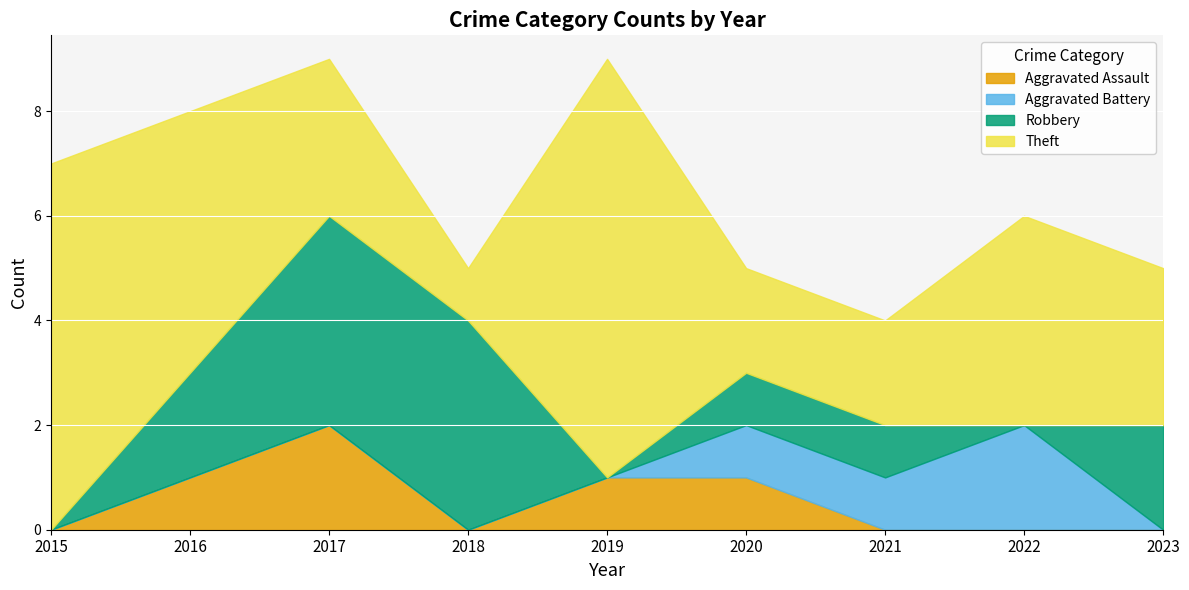

Count the number of categories in the chart.

9